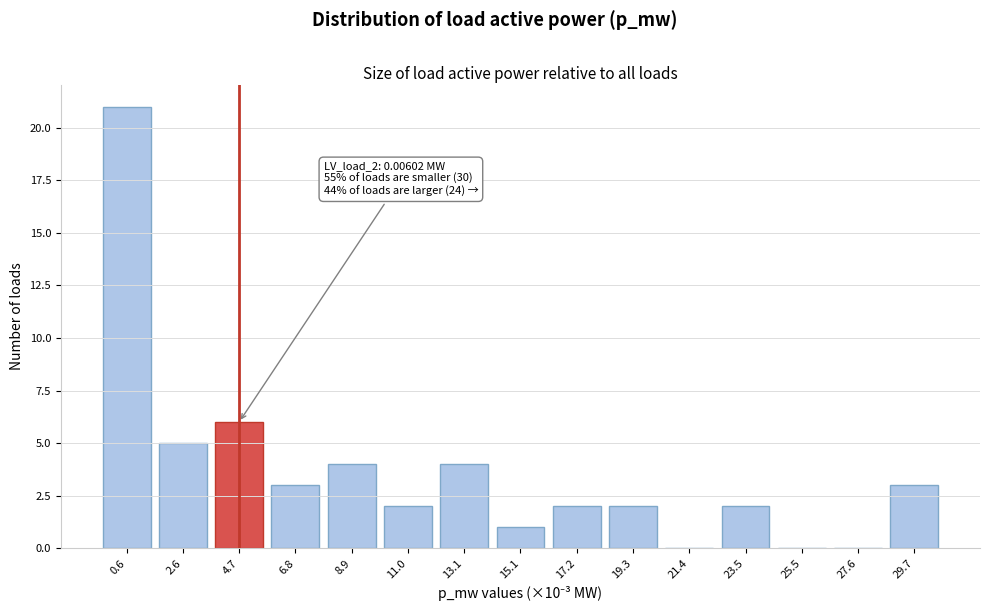

Reading right to left, list all the values displayed in this chart.

29.7=3	27.6=0	25.5=0	23.5=2	21.4=0	19.3=2	17.2=2	15.1=1	13.1=4	11.0=2	8.9=4	6.8=3	4.7=6	2.6=5	0.6=21